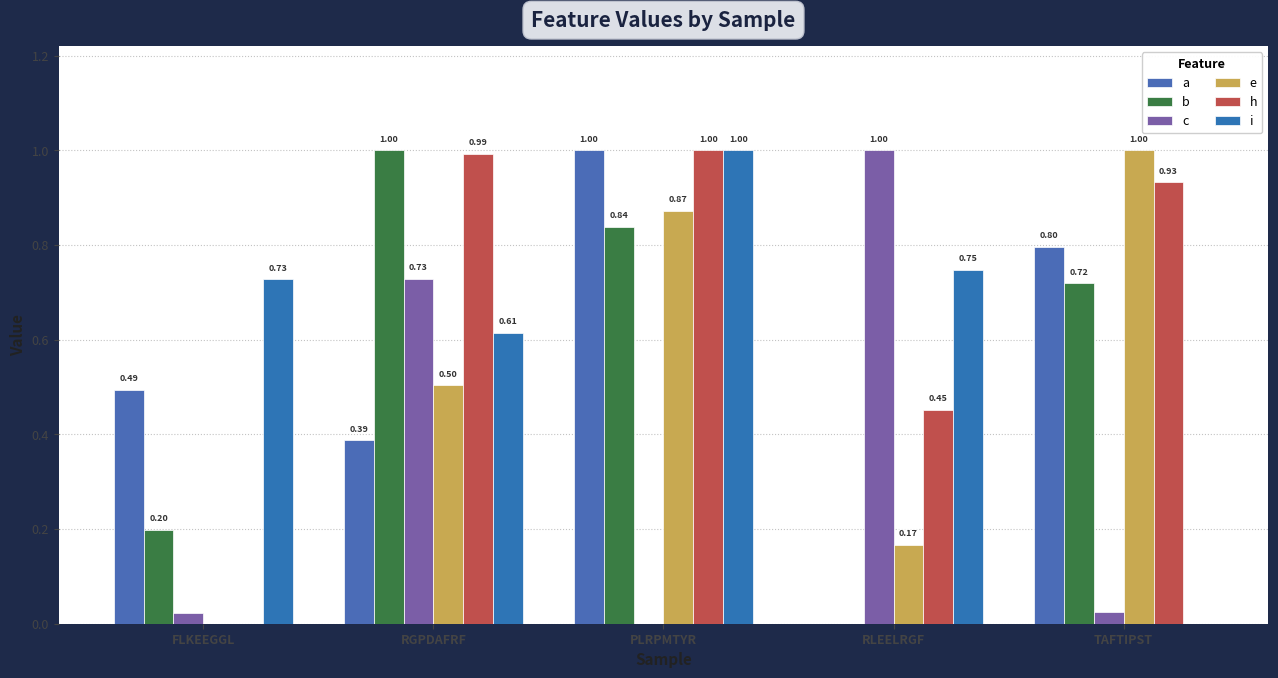

List the labels in order of a value, smallest first.

RLEELRGF, RGPDAFRF, FLKEEGGL, TAFTIPST, PLRPMTYR